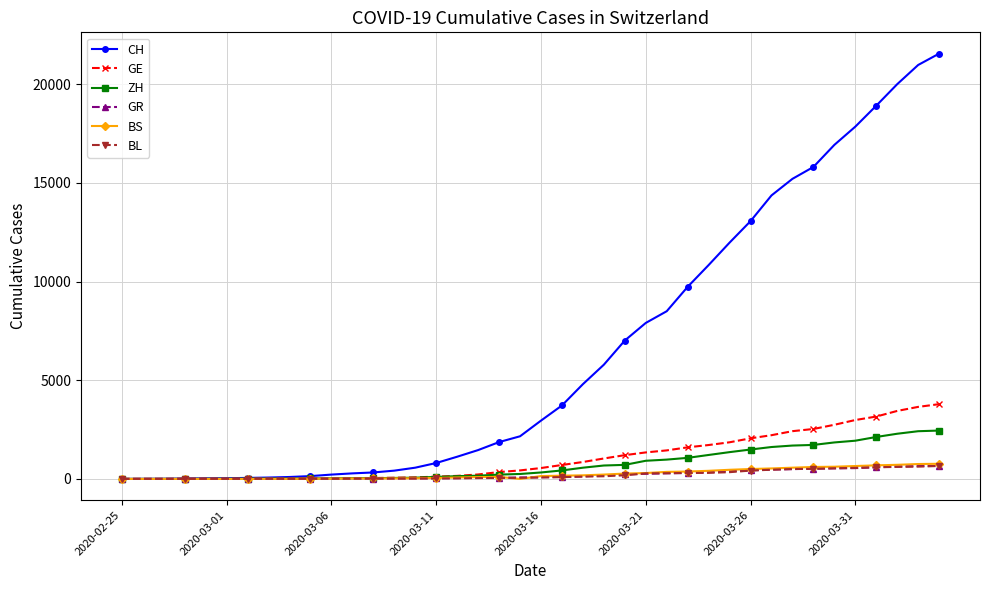

What is the highest value of the CH series?

21554